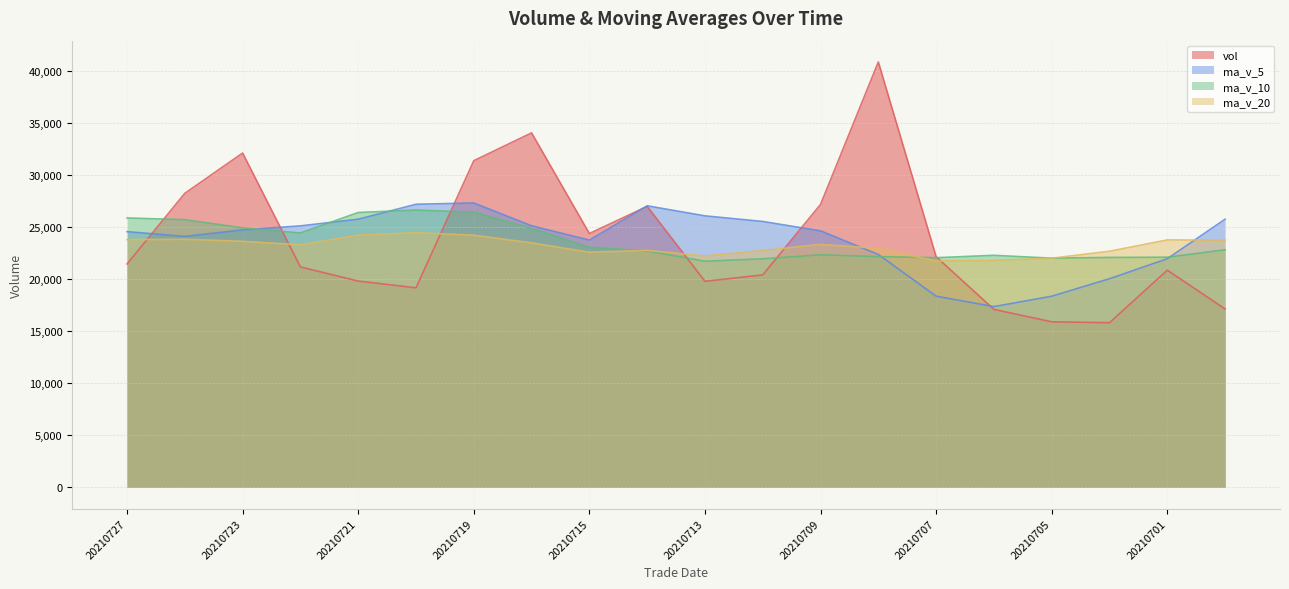

What is the sum of the ma_v_10 values at 20210715 and 20210702?

45118.4